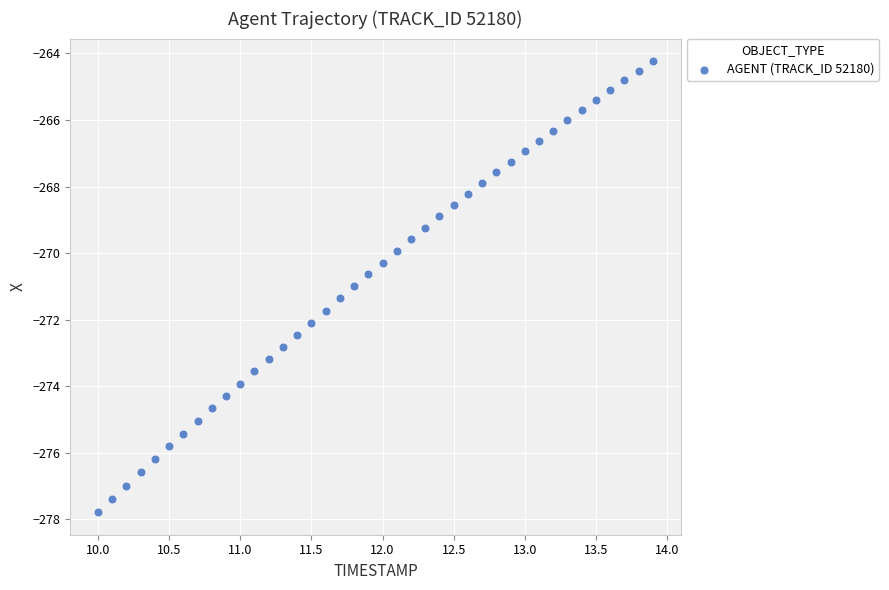

What is the range of Y values (max minus min)?

13.6